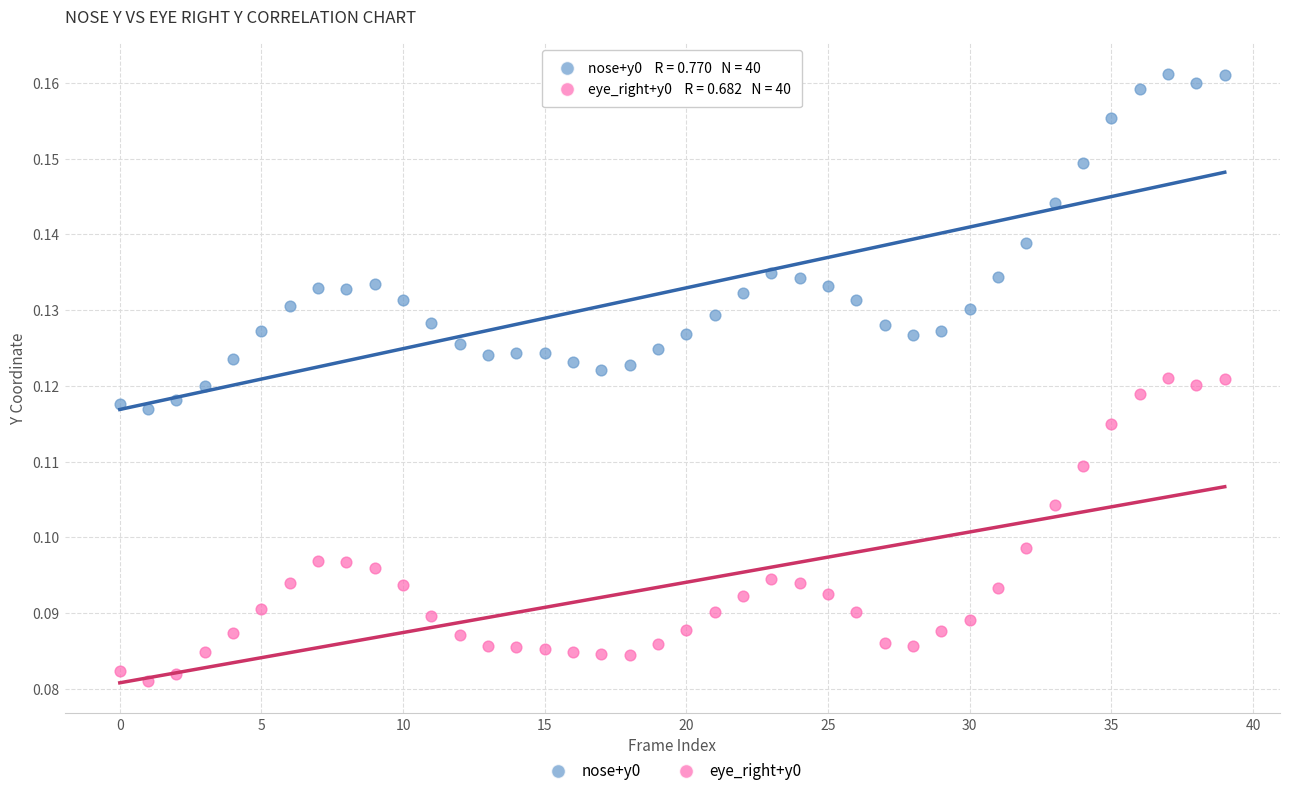

Which series reaches the minimum Y coordinate?

eye_right+y0